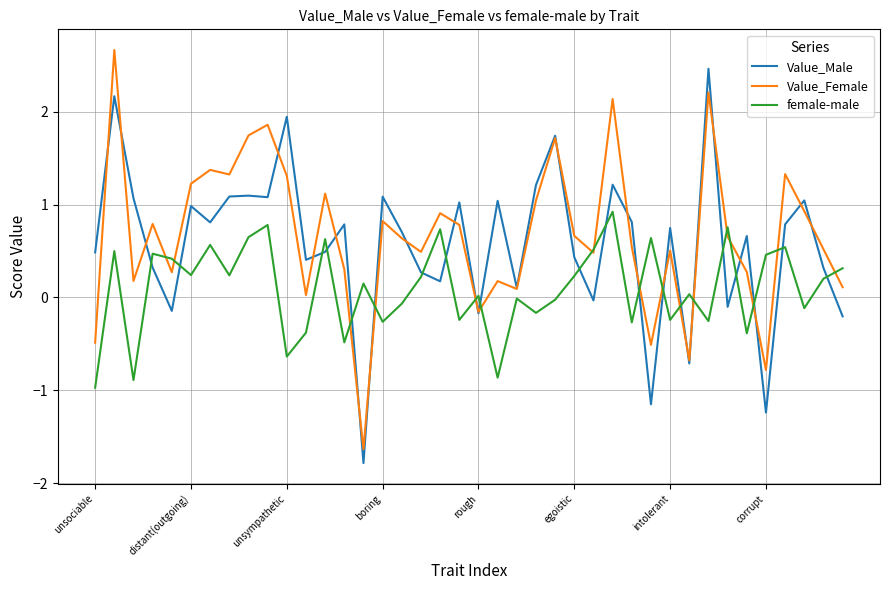

List the series in order of their peak value, lowest first.

female-male, Value_Male, Value_Female